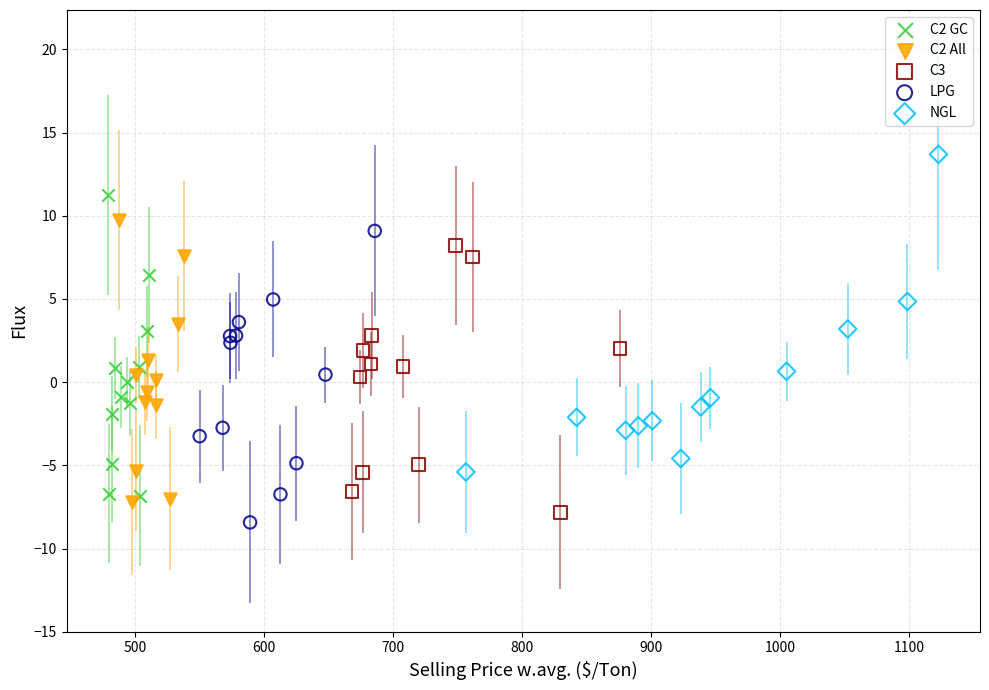

What are all the series names shown in the legend?

C2 GC, C2 All, C3, LPG, NGL